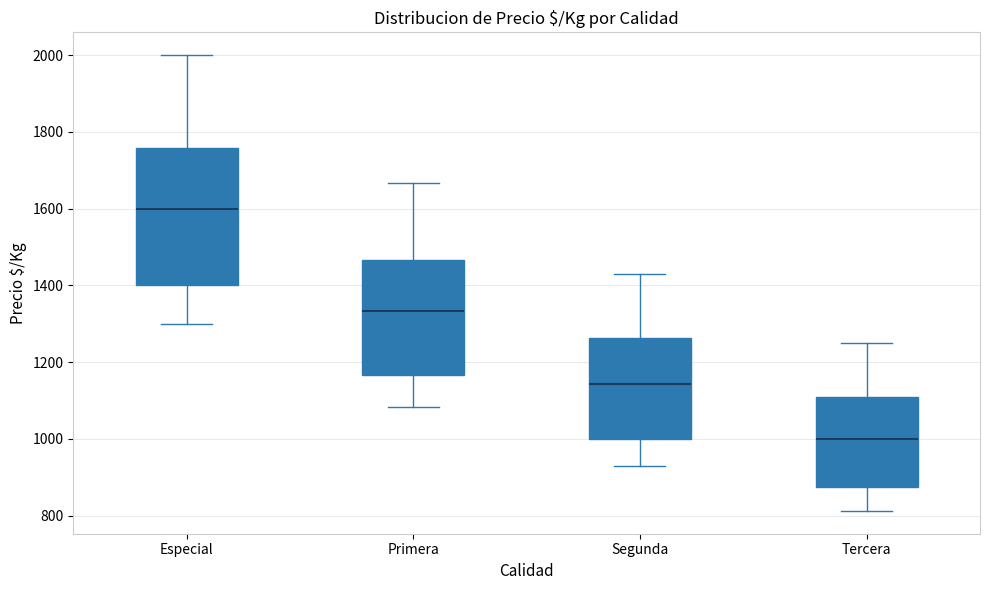

Reading left to right, transcribe this box plot: for each box, give where its median line is, the range the box spans, and where its two whiskers end, as read against the y-axis. The values are not printed on the chart, so give them approximately, as read against the axis.

Especial: median 1600, box 1400 to 1760, whiskers 1300 to 2000
Primera: median 1340, box 1160 to 1460, whiskers 1080 to 1660
Segunda: median 1140, box 1000 to 1260, whiskers 920 to 1420
Tercera: median 1000, box 880 to 1100, whiskers 820 to 1260